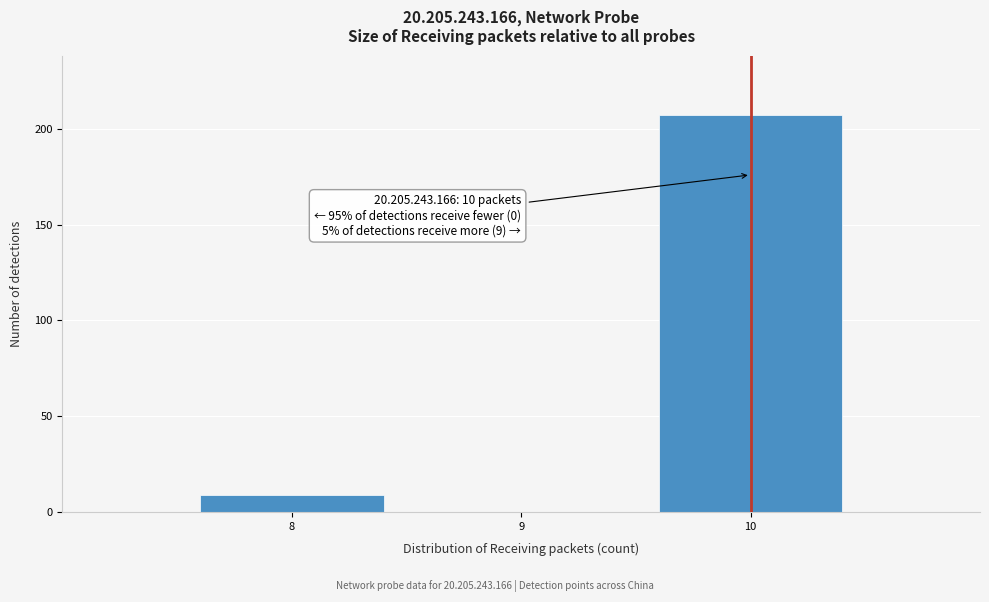

Reading left to right, list all the values displayed in this chart.

8=9	9=0	10=207